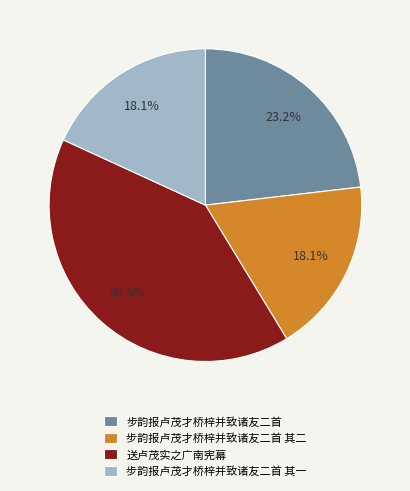

What is the ratio of the value at 步韵报卢茂才桥梓并致诸友二首 其一 to the value at 步韵报卢茂才桥梓并致诸友二首?

0.8